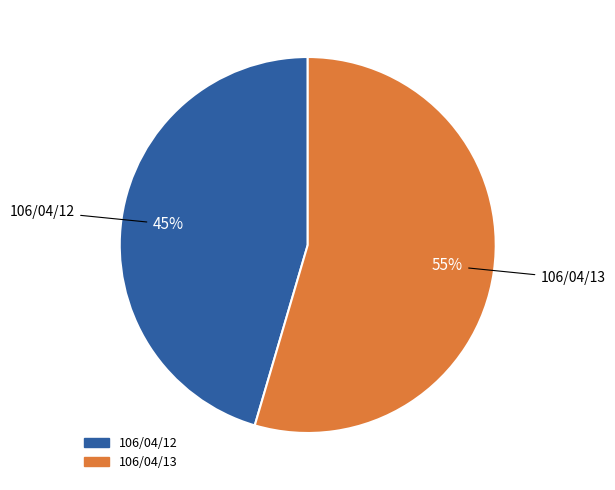

To the nearest percent, what percentage of the pie is 106/04/13?

55%